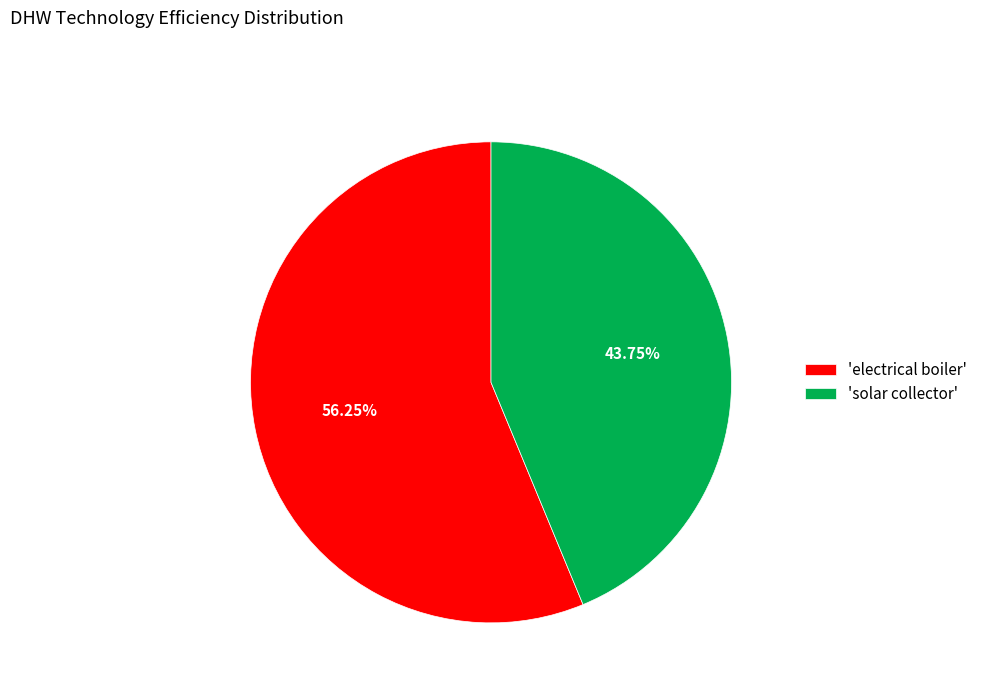

To the nearest percent, what is the average slice percentage?

50%